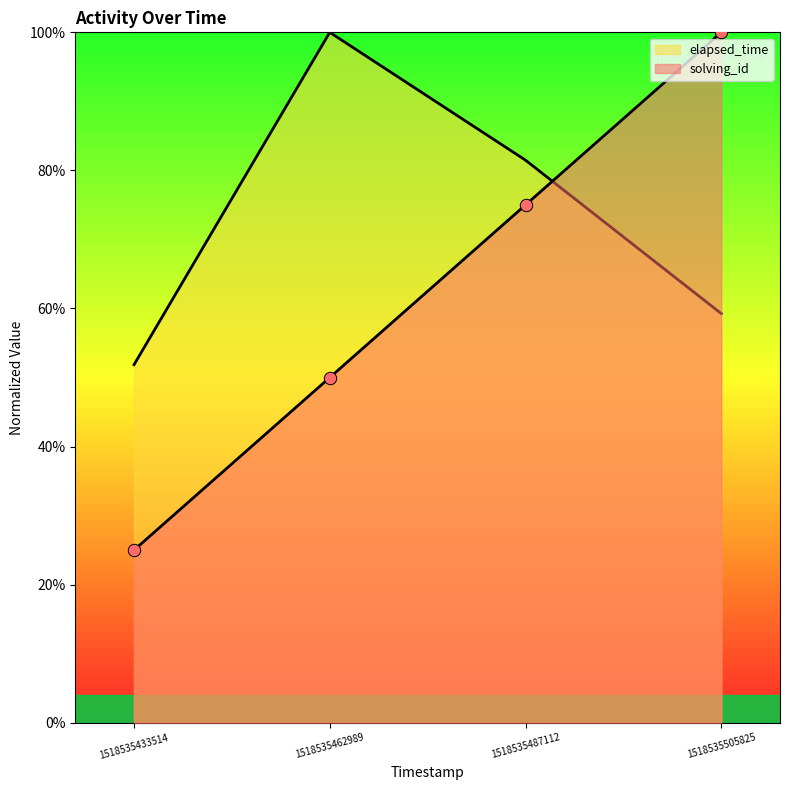

Which series has the largest total across all categories?

elapsed_time